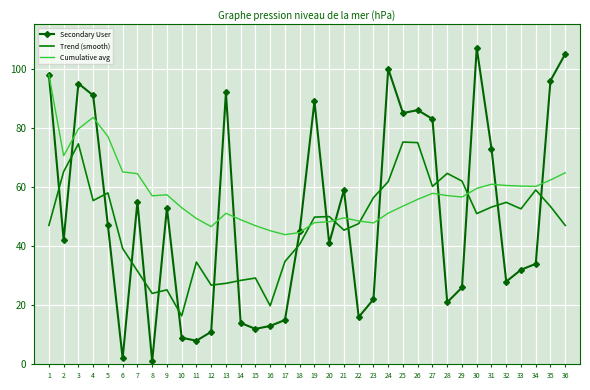

What is the sum of all Cumulative avg values?

2085.1